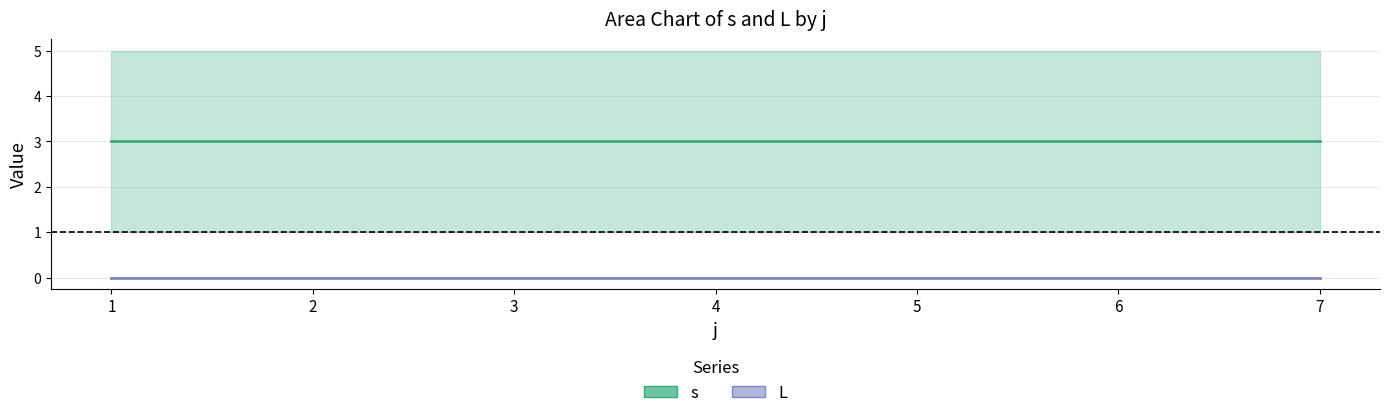

At which label does L reach its peak?

1